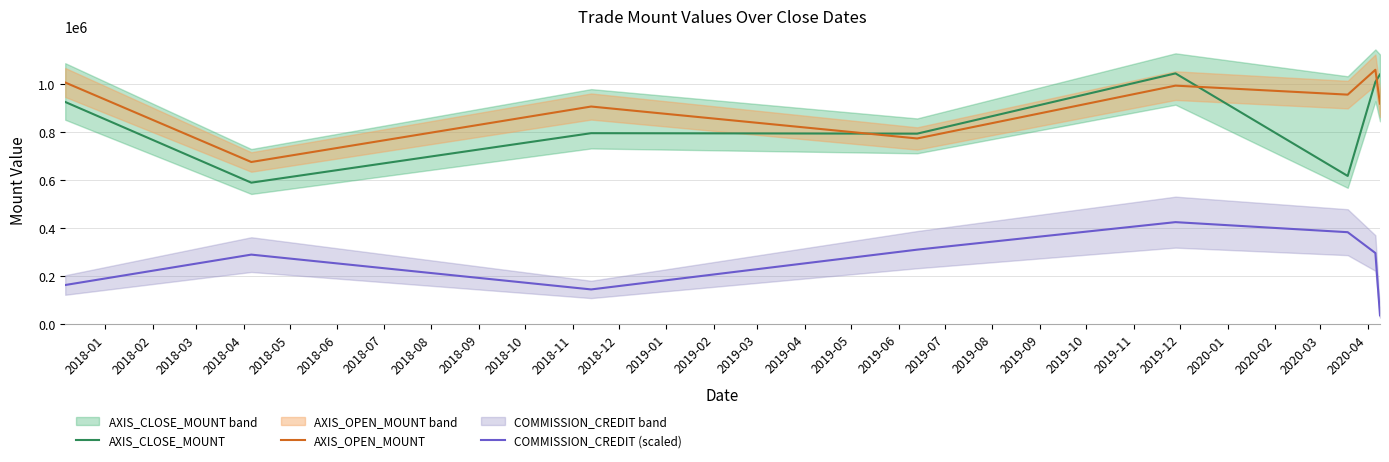

What is the highest value of the COMMISSION_CREDIT (scaled) series?

424560